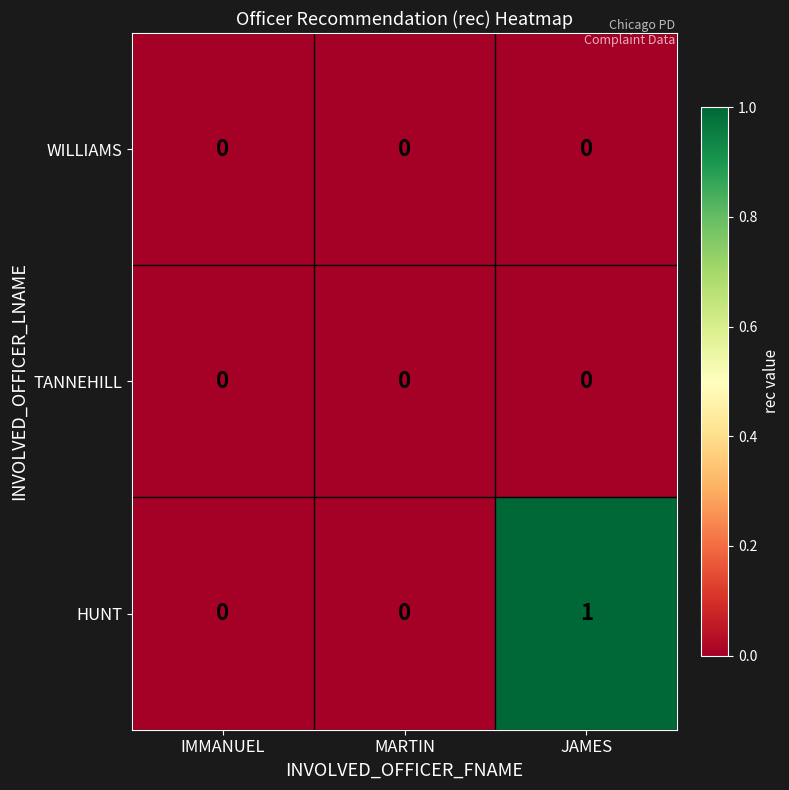

The value of TANNEHILL at IMMANUEL is 0. True or false?

True